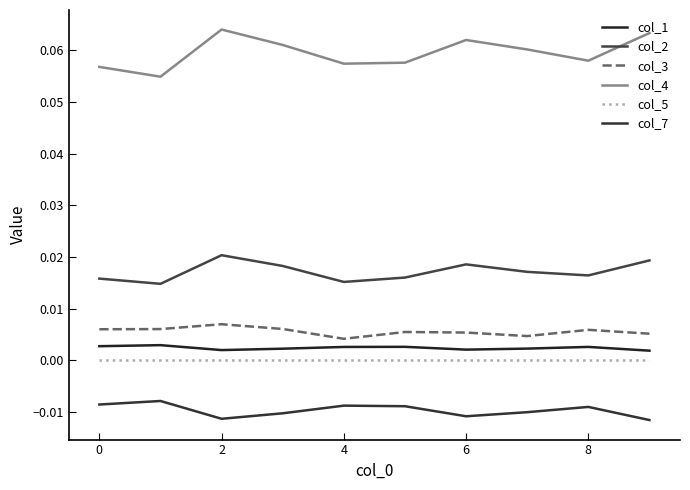

Is this an area chart (filled region under the line)?

No